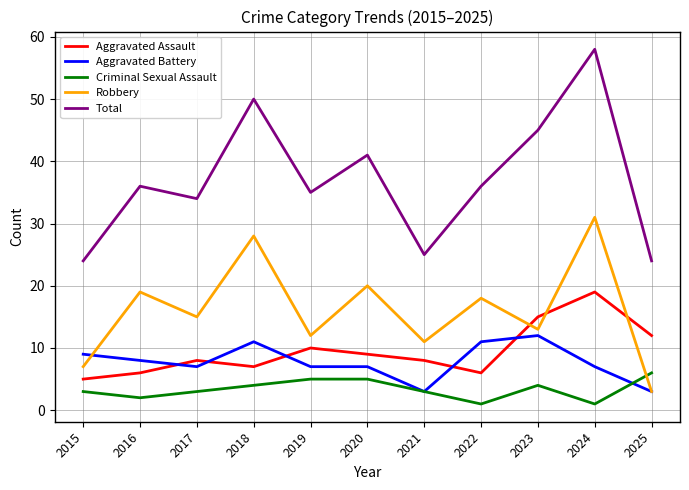

Reading right to left, what are all the values shown in this chart?

Aggravated Assault: 12	19	15	6	8	9	10	7	8	6	5
Aggravated Battery: 3	7	12	11	3	7	7	11	7	8	9
Criminal Sexual Assault: 6	1	4	1	3	5	5	4	3	2	3
Robbery: 3	31	13	18	11	20	12	28	15	19	7
Total: 24	58	45	36	25	41	35	50	34	36	24